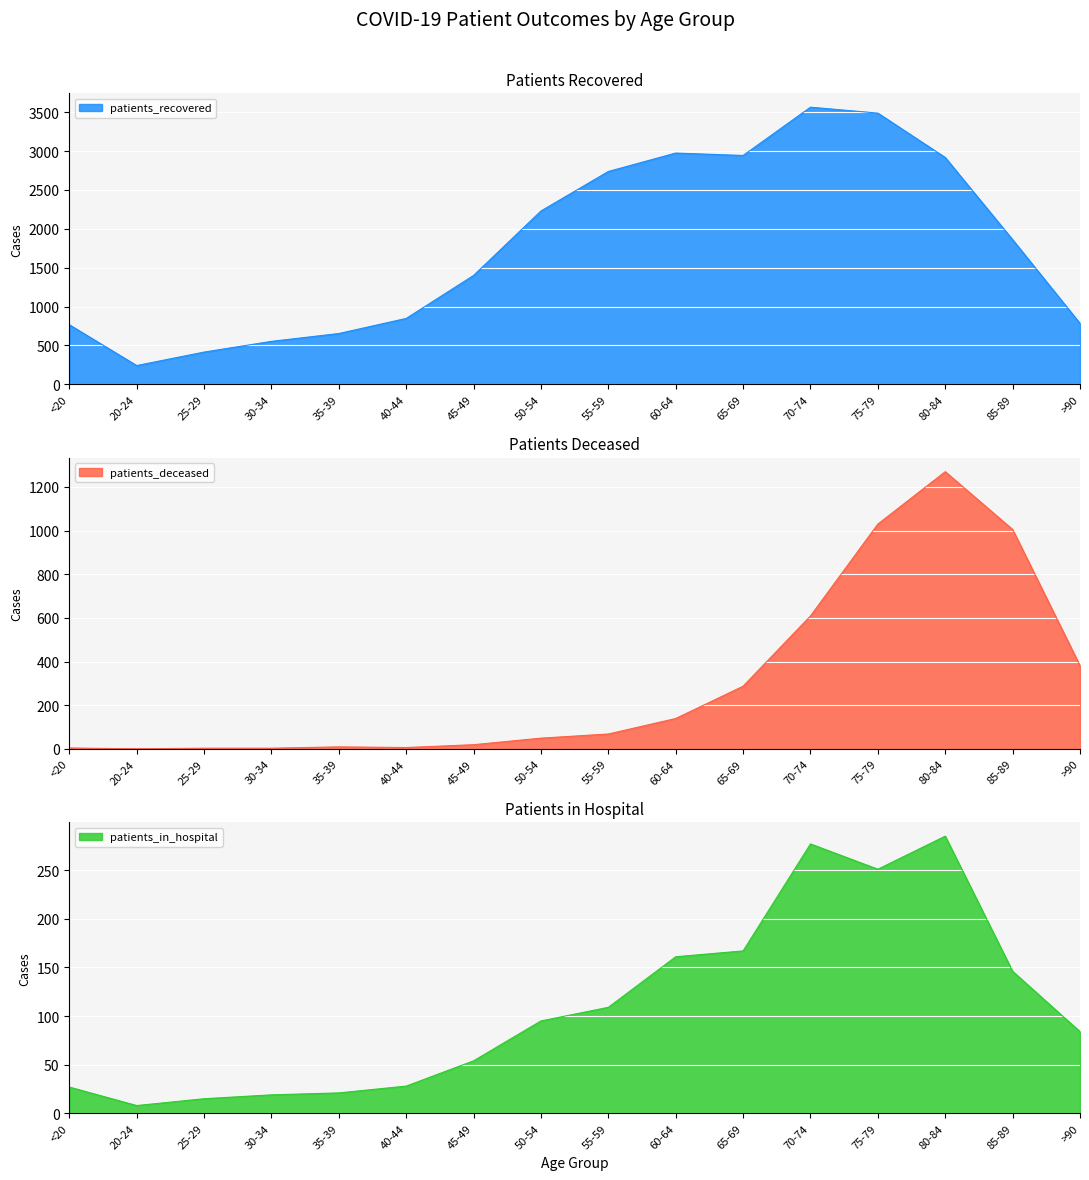

At which label is patients_recovered closest to 1903?

85-89